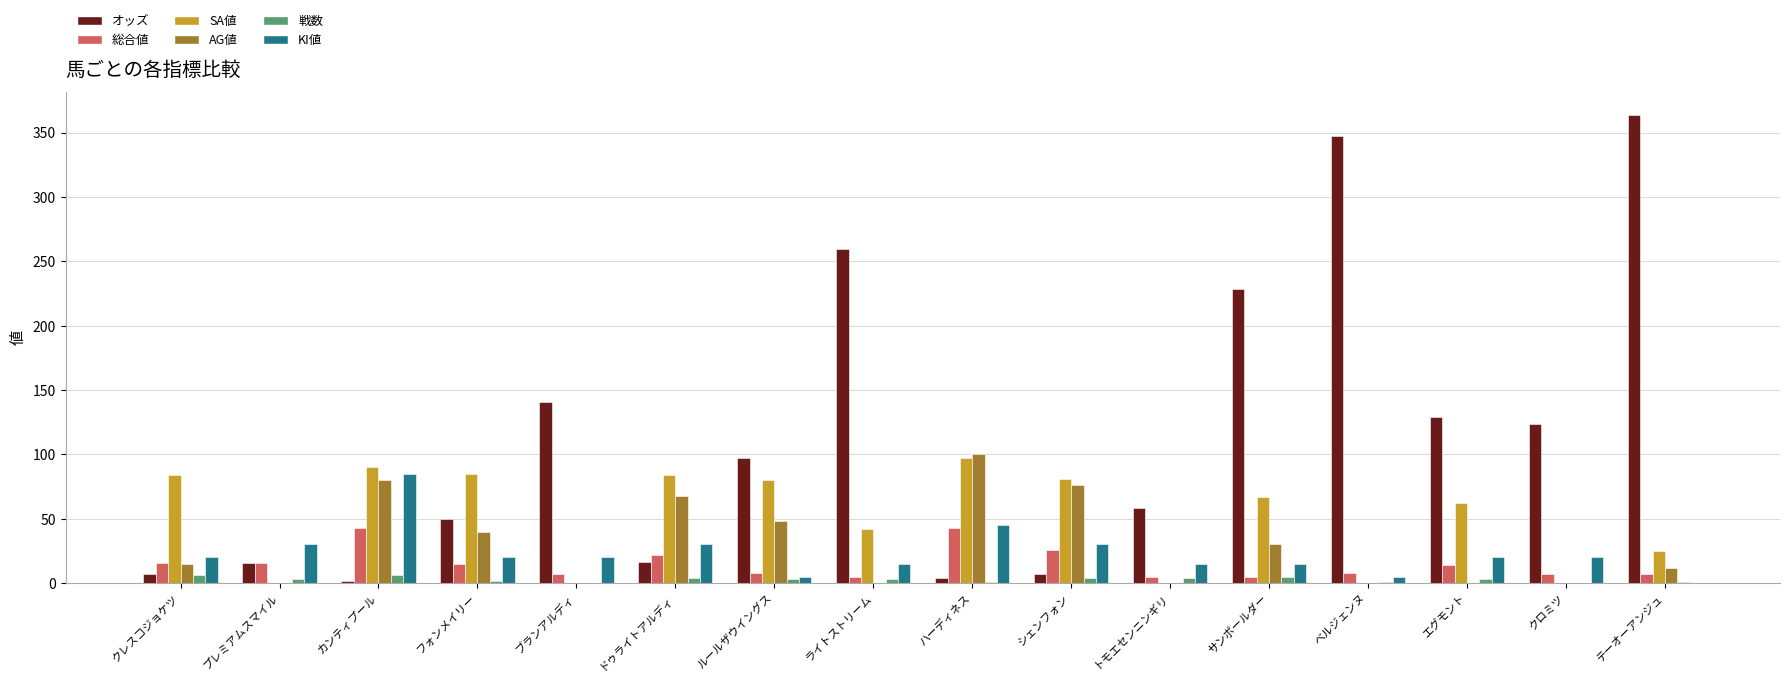

What is the sum of the AG値 values at ハーディネス and ブランアルディ?

100.0